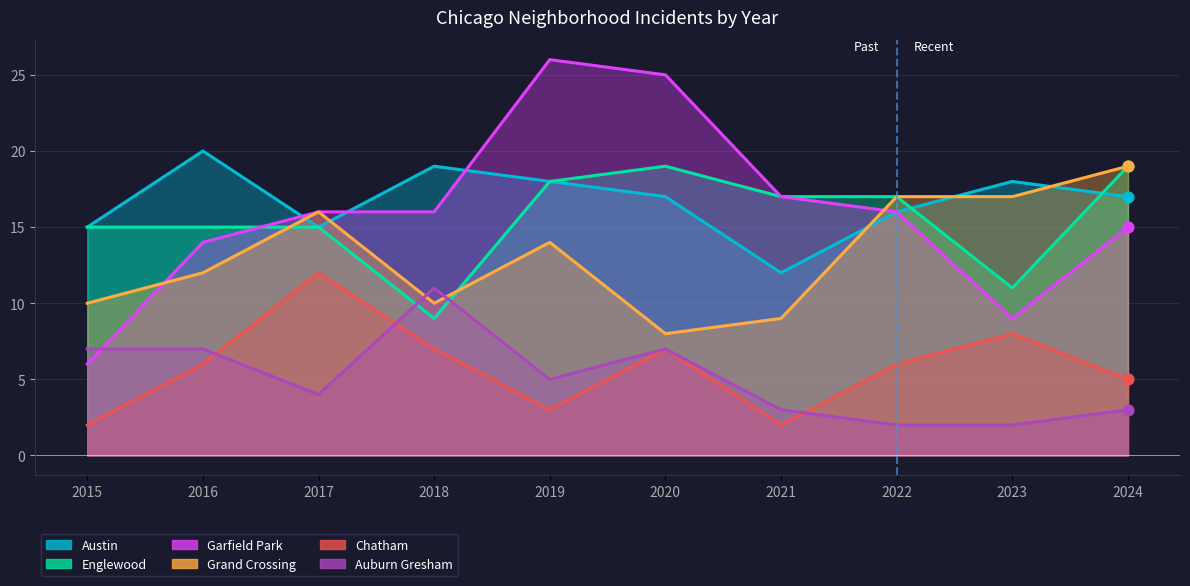

Which series has the widest spread of Y values?

Garfield Park